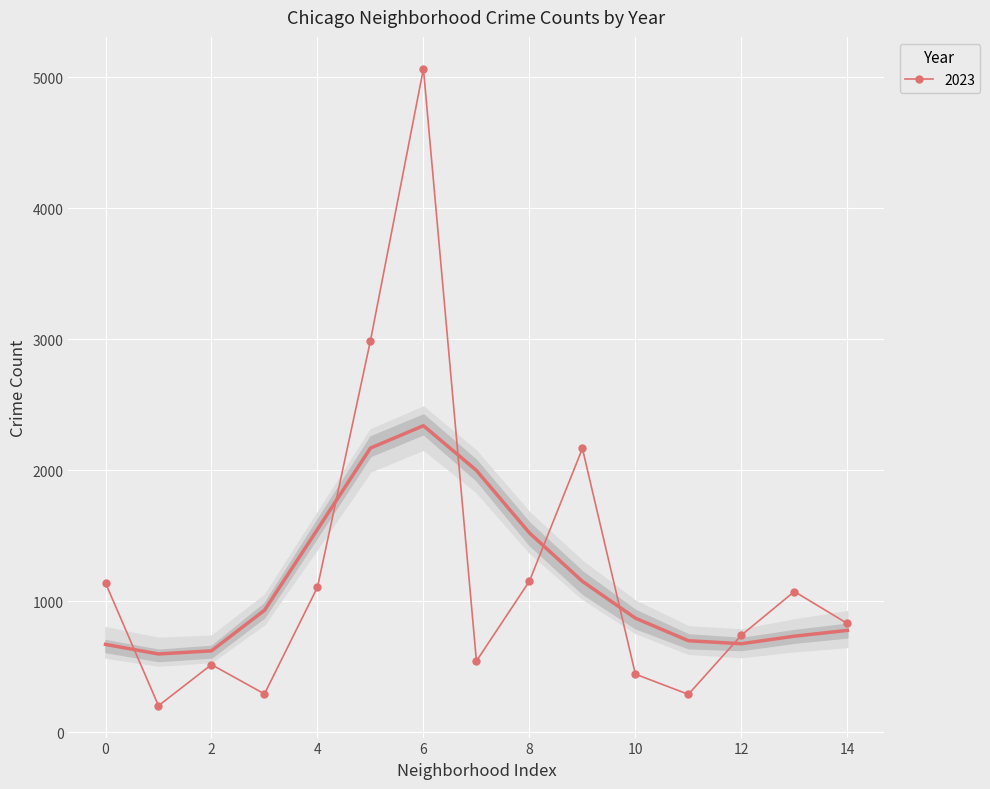

The value of 2023 at 14 is 453. True or false?

False